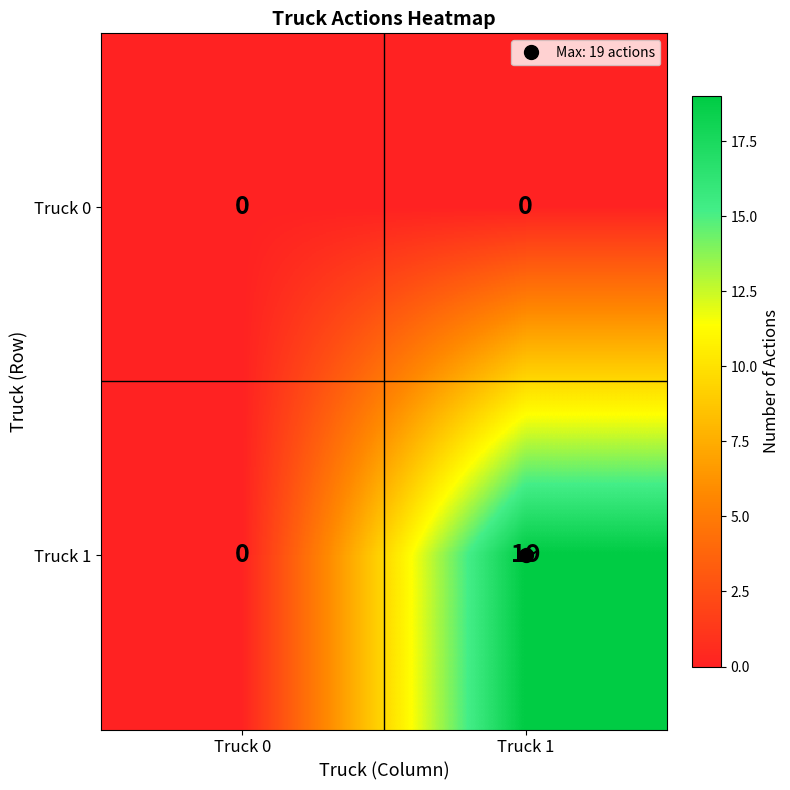

Which label corresponds to the largest value in the chart?

Truck 1